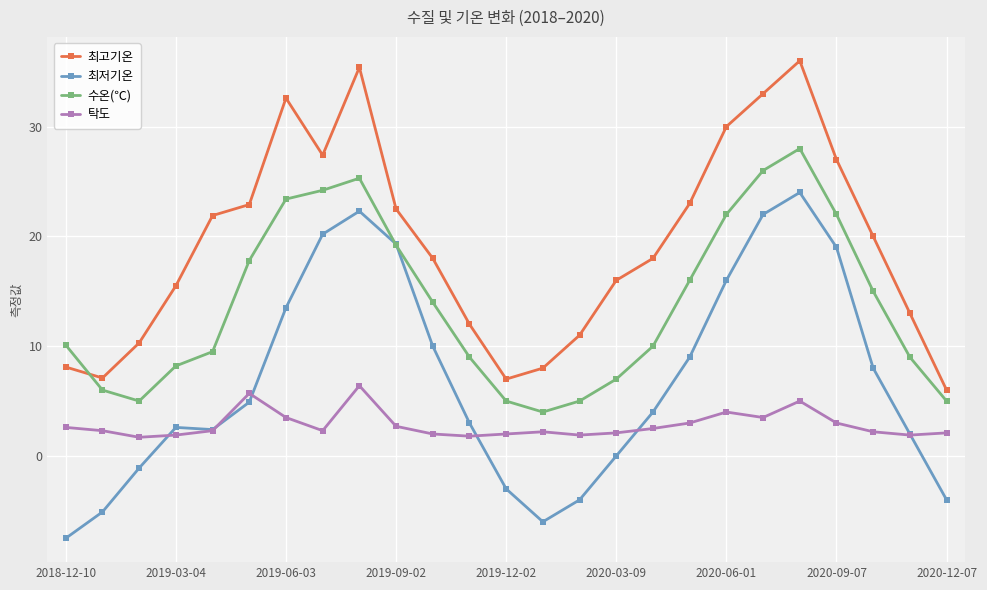

What is the value of the 탁도 point at the 17th from the left?

2.5